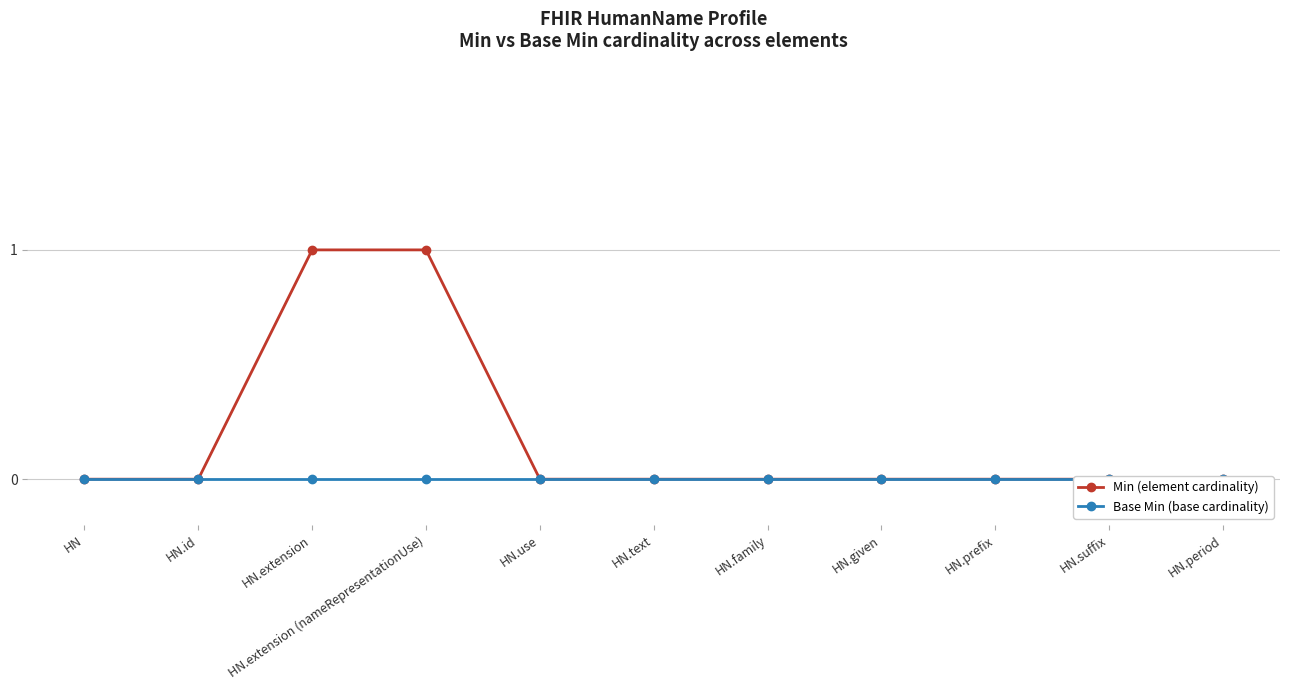

Rank the series by their maximum value, from lowest to highest.

Base Min (base cardinality), Min (element cardinality)